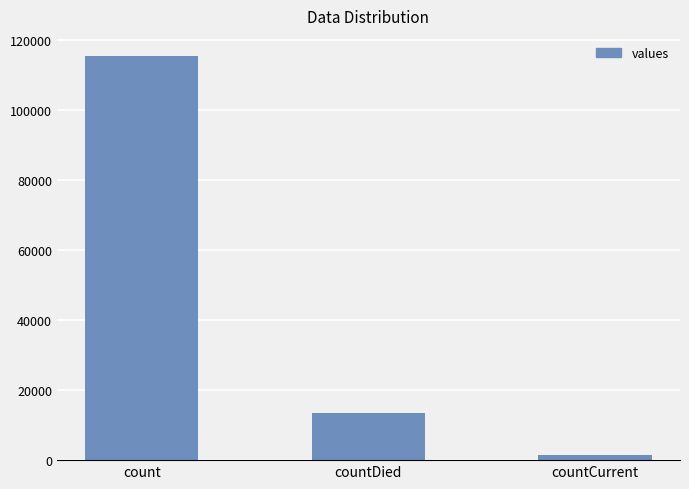

Which category has the lowest value across all series?

countCurrent